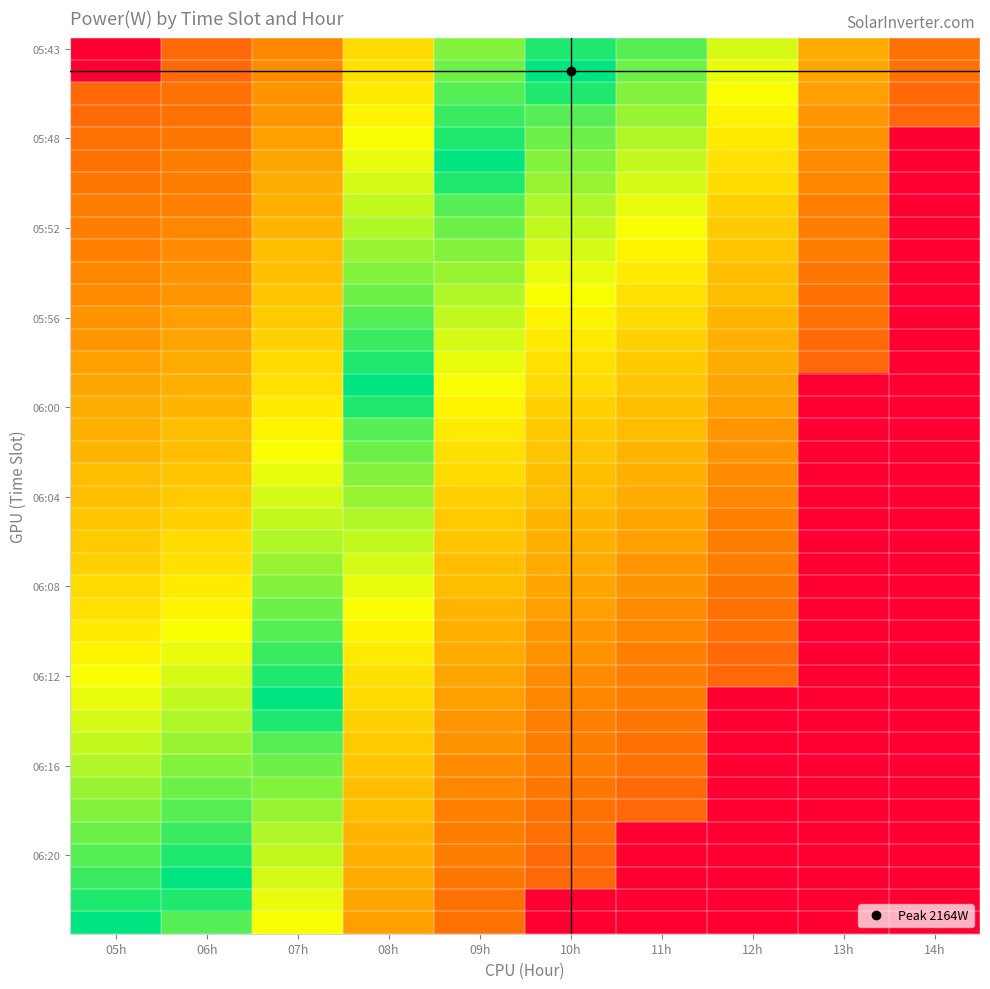

What is the spread (max minus min) of values at 12h?

1563